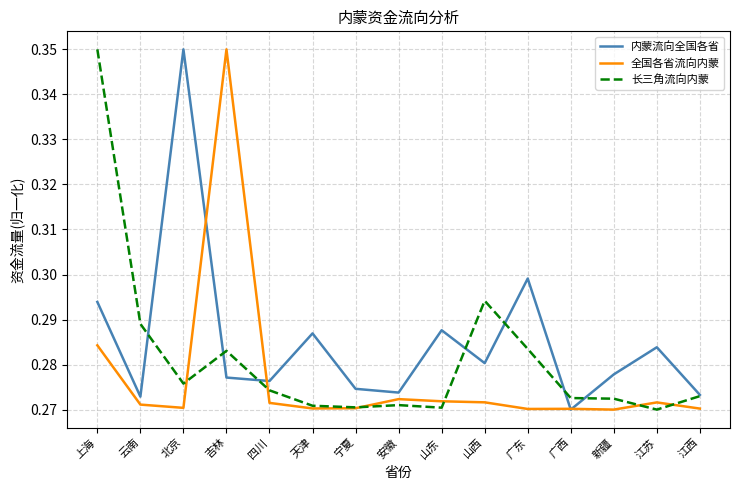

The value of 内蒙流向全国各省 at 山东 is 0.2. True or false?

False